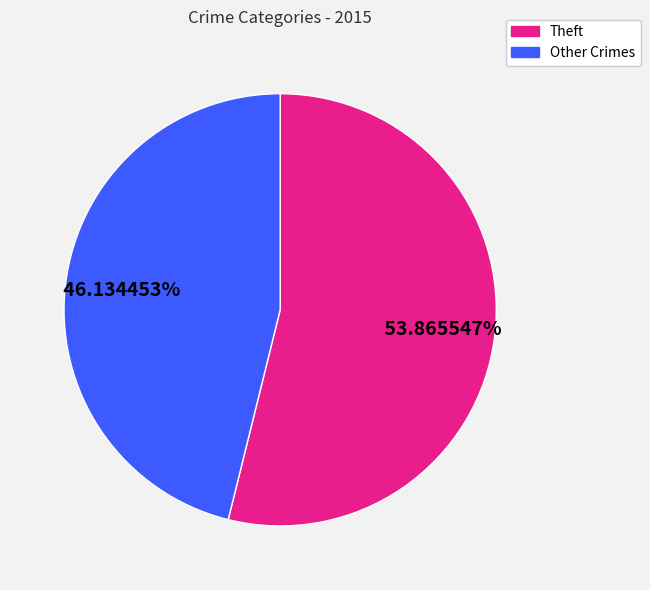

Rank the categories by value from highest to lowest.

Theft, Other Crimes